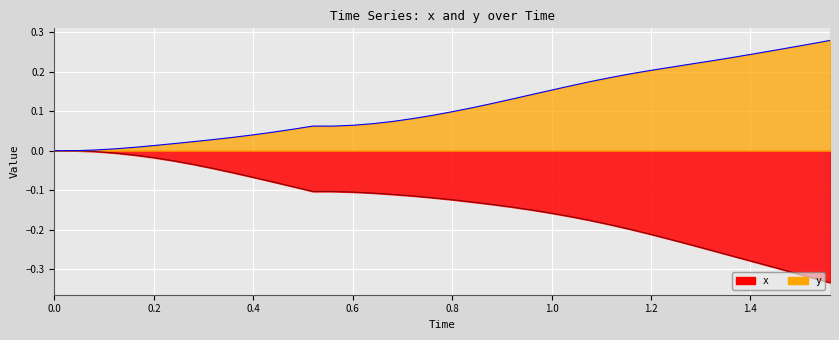

Is the value of x at 0.8 greater than the value of y at 0.4?

No